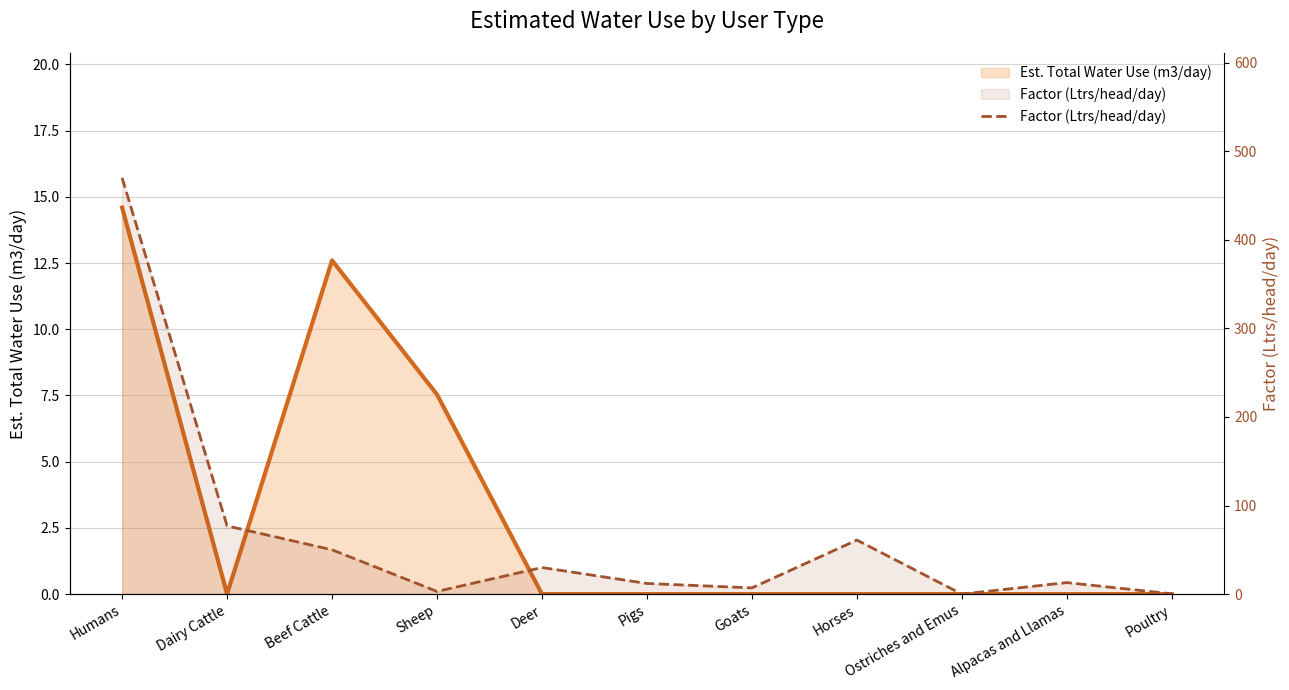

Which has a higher value, Beef Cattle or Goats?

Beef Cattle